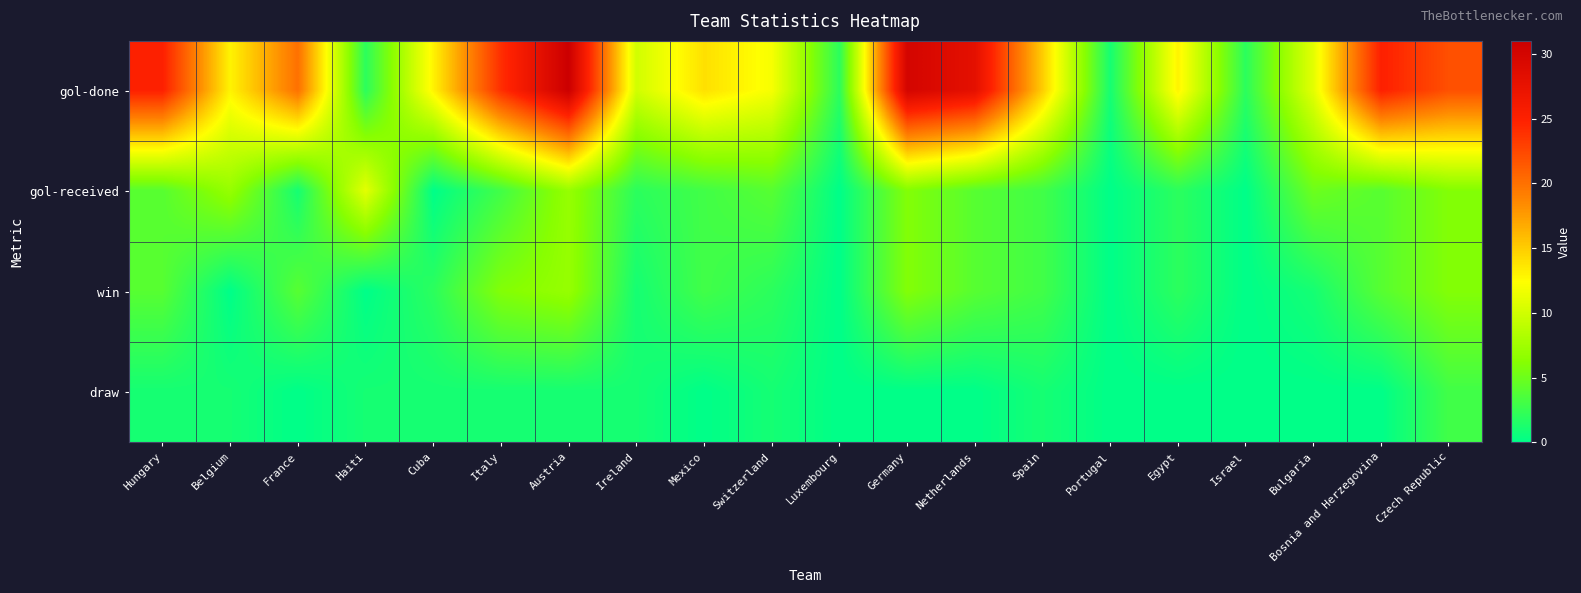

List the series in order of their peak value, lowest first.

draw, win, gol-received, gol-done